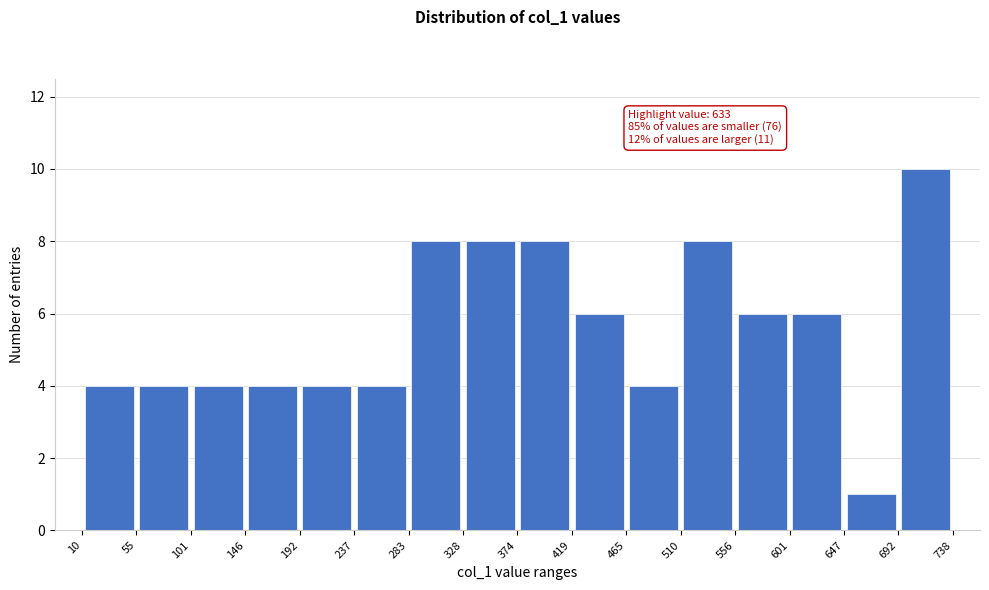

Over which range of the x-axis is the bar tallest?

692 to 738